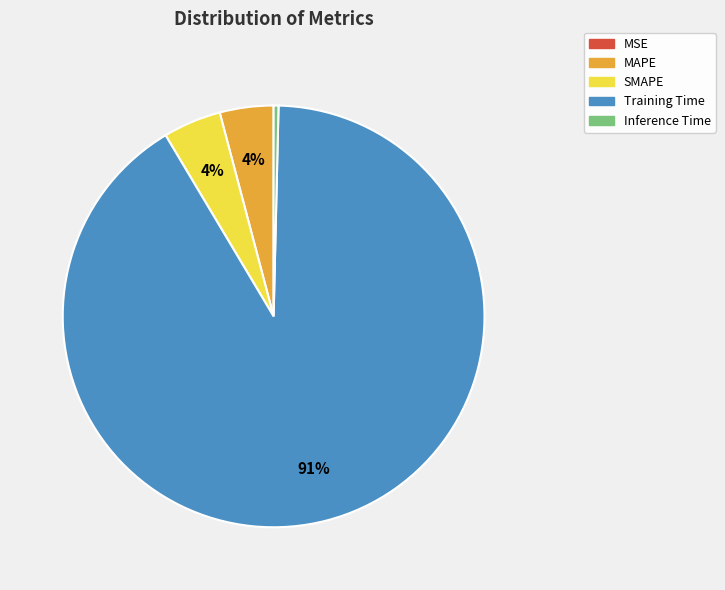

To the nearest percent, what is the average slice percentage?

20%